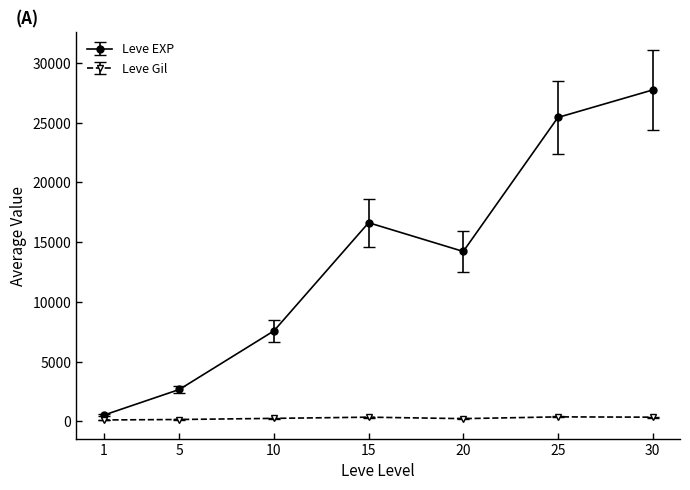

List the series in order of their overall mean, lowest first.

Leve Gil, Leve EXP